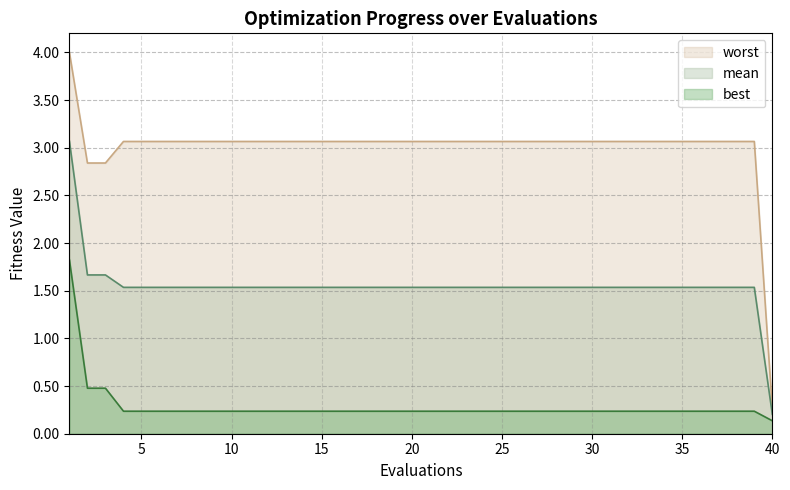

Is the value of worst at 32 greater than the value of best at 3?

Yes